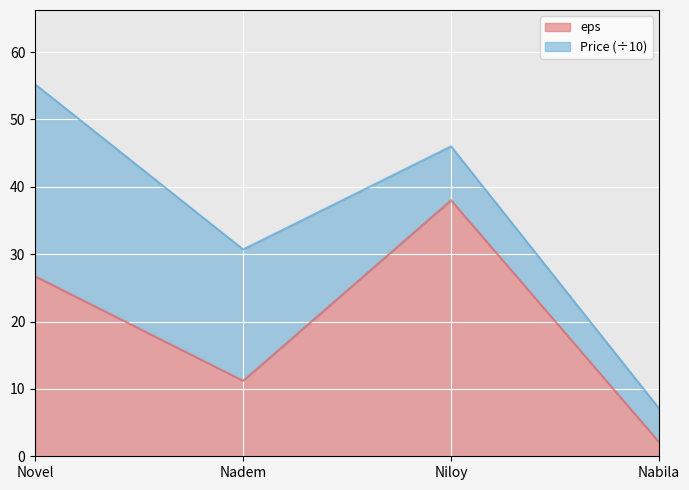

What is the sum of all values?

78.0